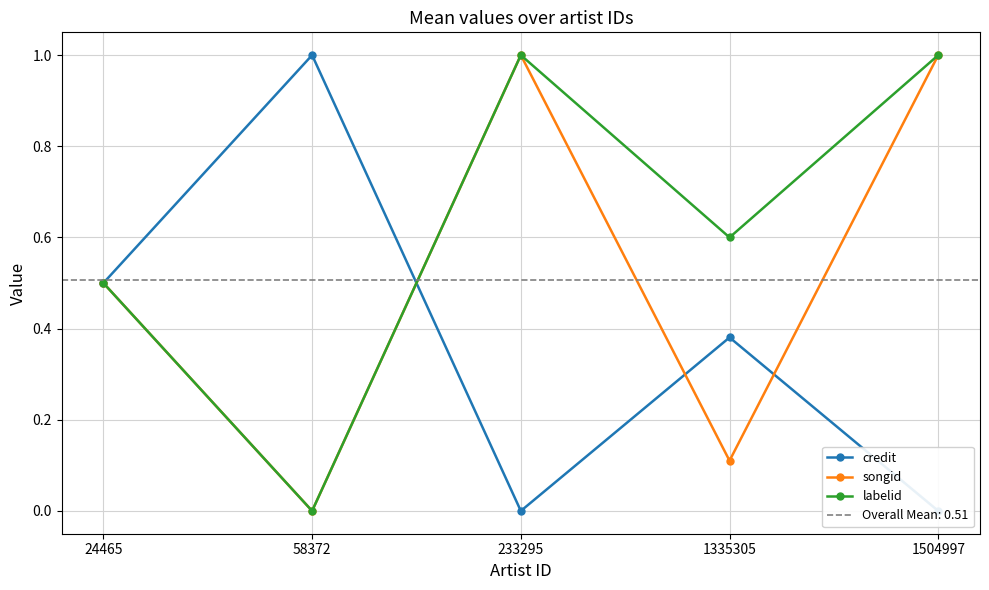

Which series ends up on top after the final intersection of credit and songid?

songid